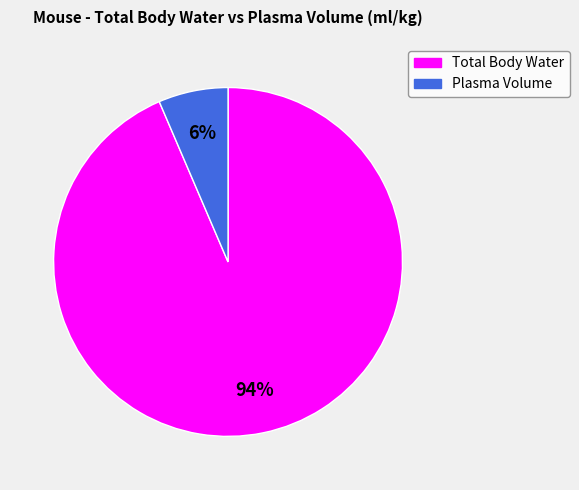

What is the ratio of the value at Plasma Volume to the value at Total Body Water?

0.1